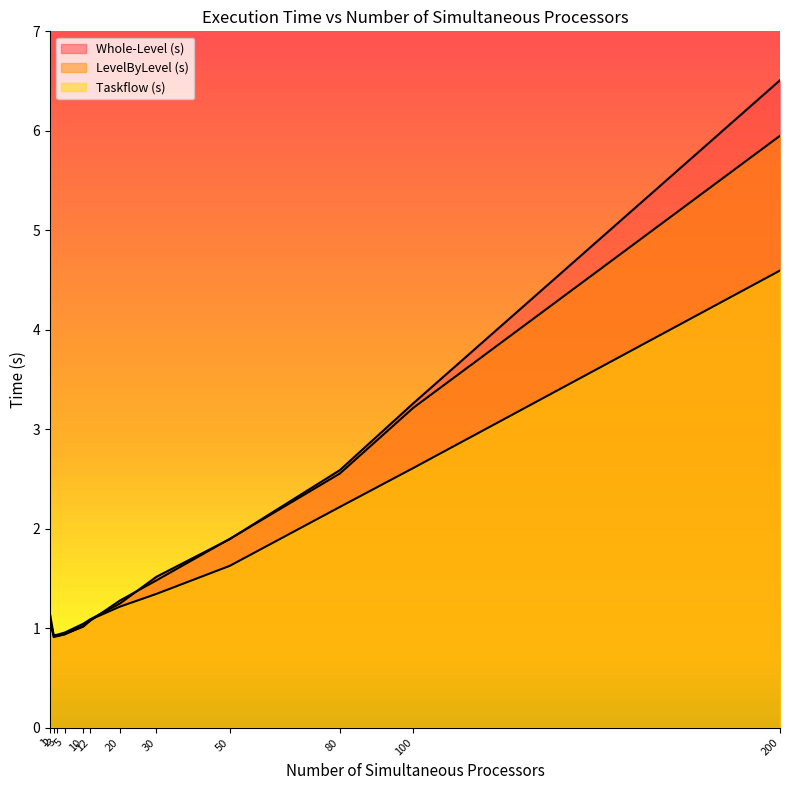

How many lines are shown in the chart?

3